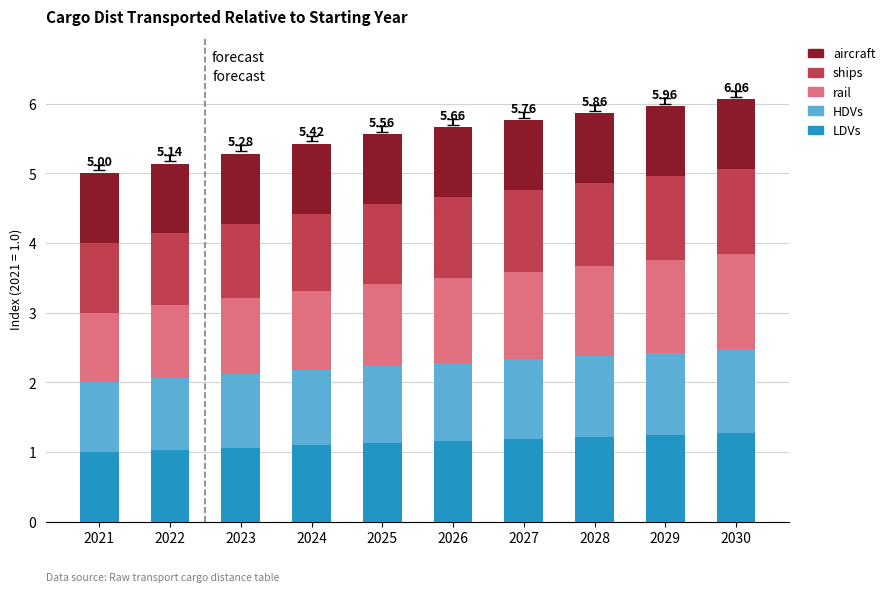

What is the total value across all series at 2025?

5.6